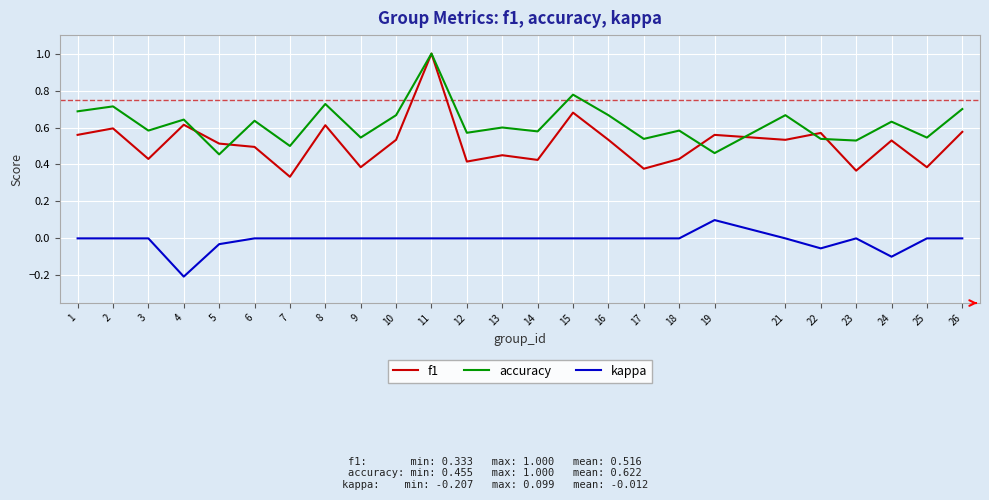

Which series has the largest total across all categories?

accuracy